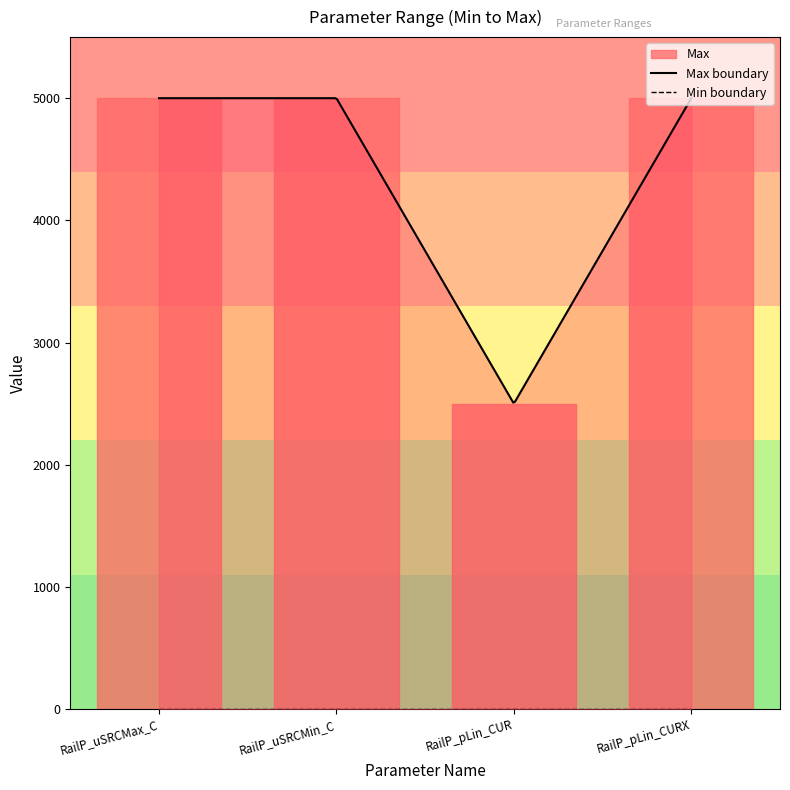

What is the sum of all values?

17500